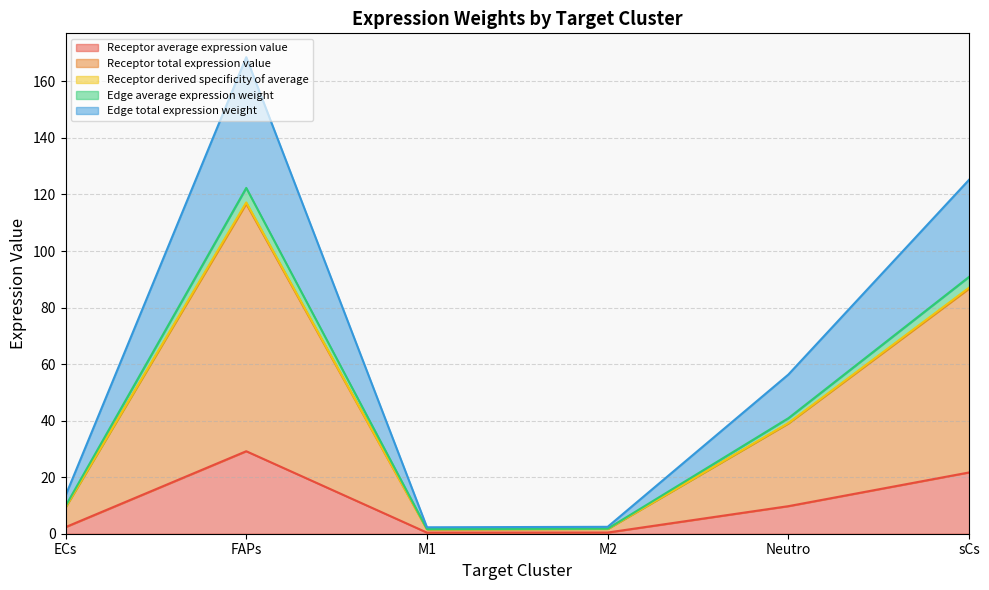

What are all the series names shown in the legend?

Receptor average expression value, Receptor total expression value, Receptor derived specificity of average, Edge average expression weight, Edge total expression weight